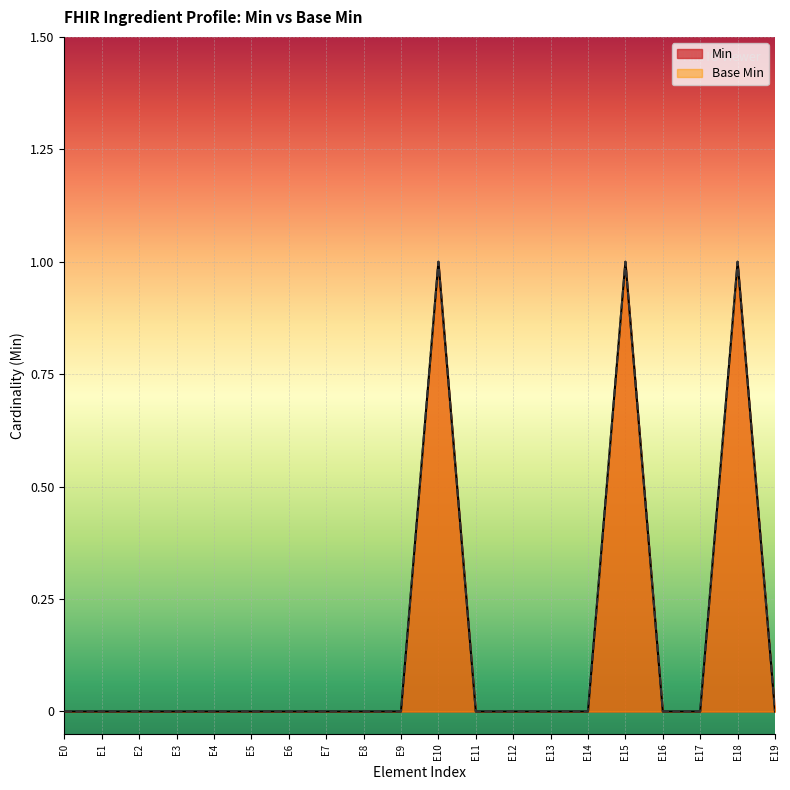

What are all the series names shown in the legend?

Min, Base Min